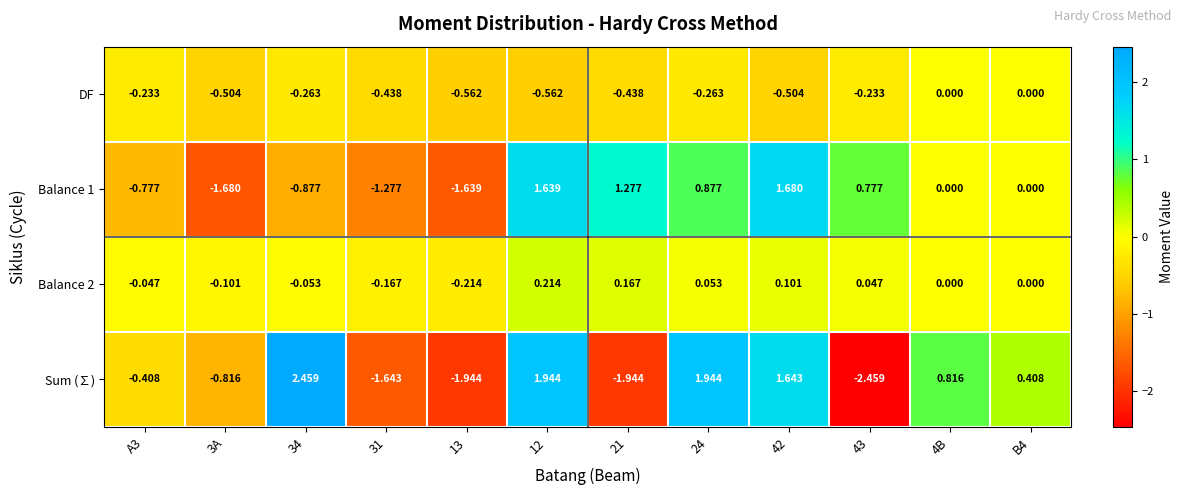

Is the value of Sum (∑) at 42 greater than the value of Balance 2 at 13?

Yes